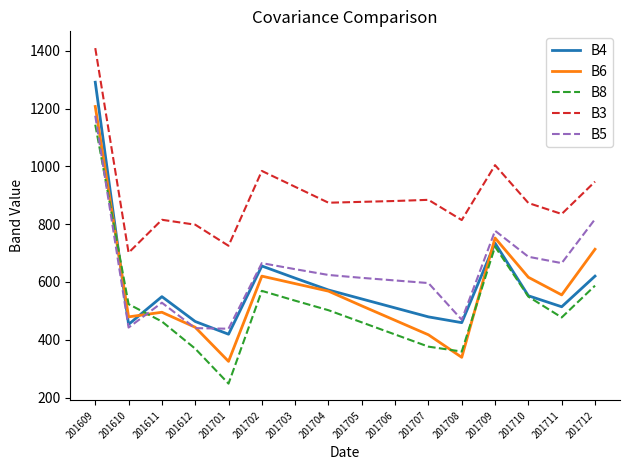

Between 201610 and 201701, which series saw the biggest shift?

B8